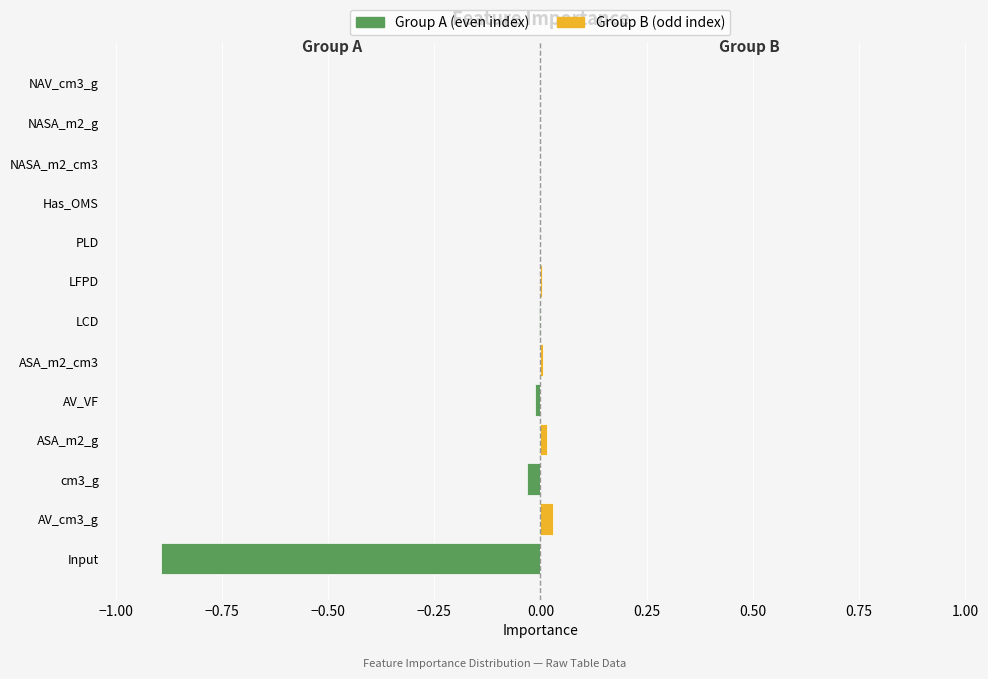

What position from the right is cm3_g?

11